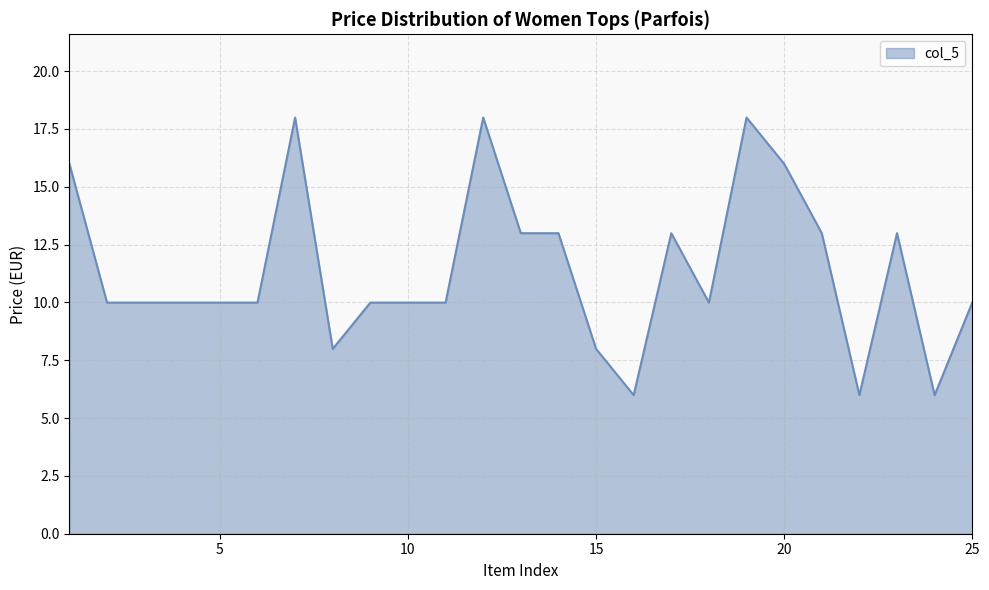

What is the minimum value shown in the chart?

6.0